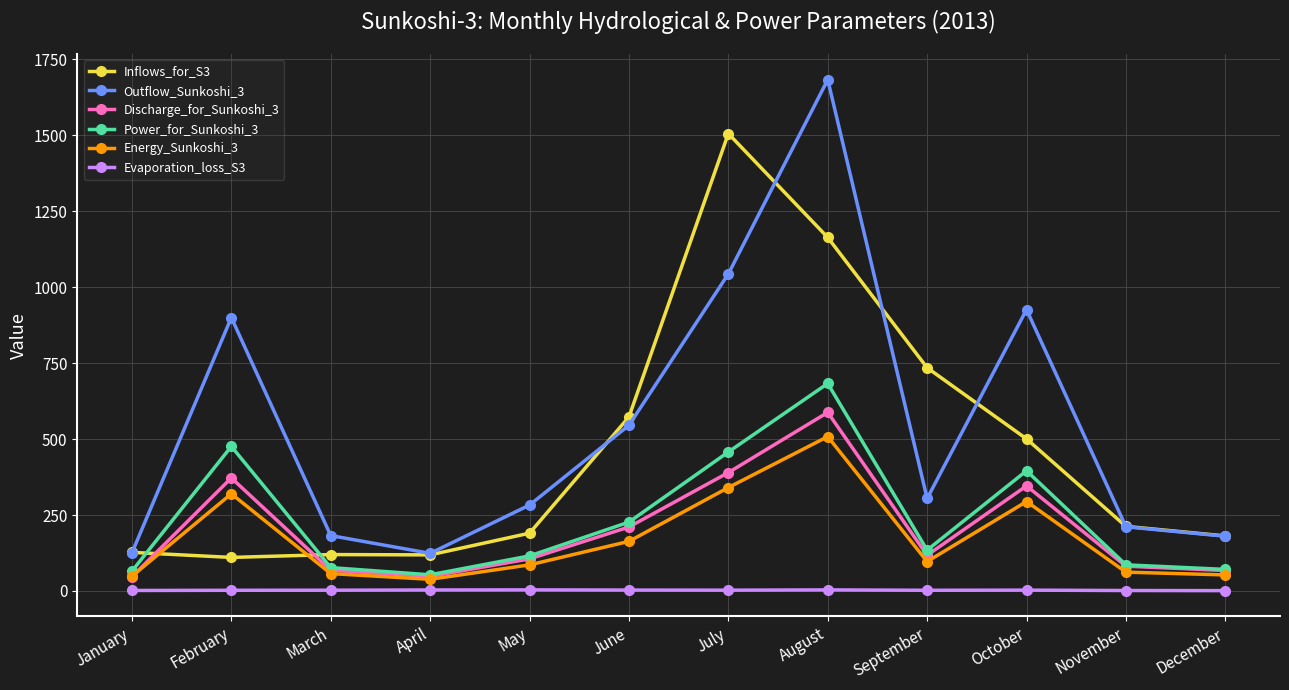

What is the value of the Discharge_for_Sunkoshi_3 point at the 6th from the left?

210.4